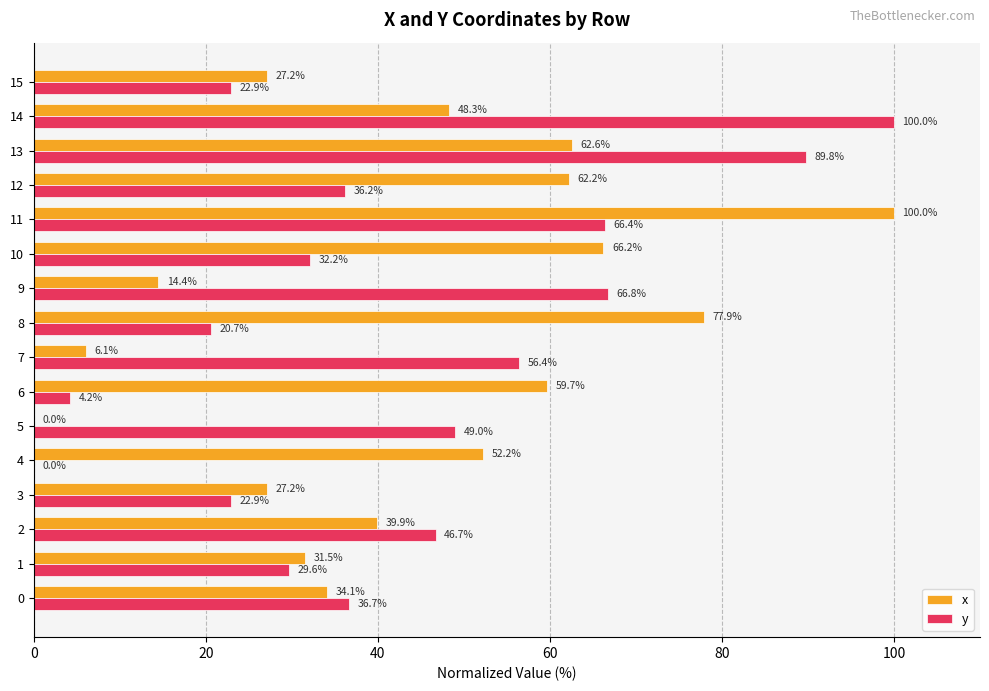

What is the maximum value for y?

100.0